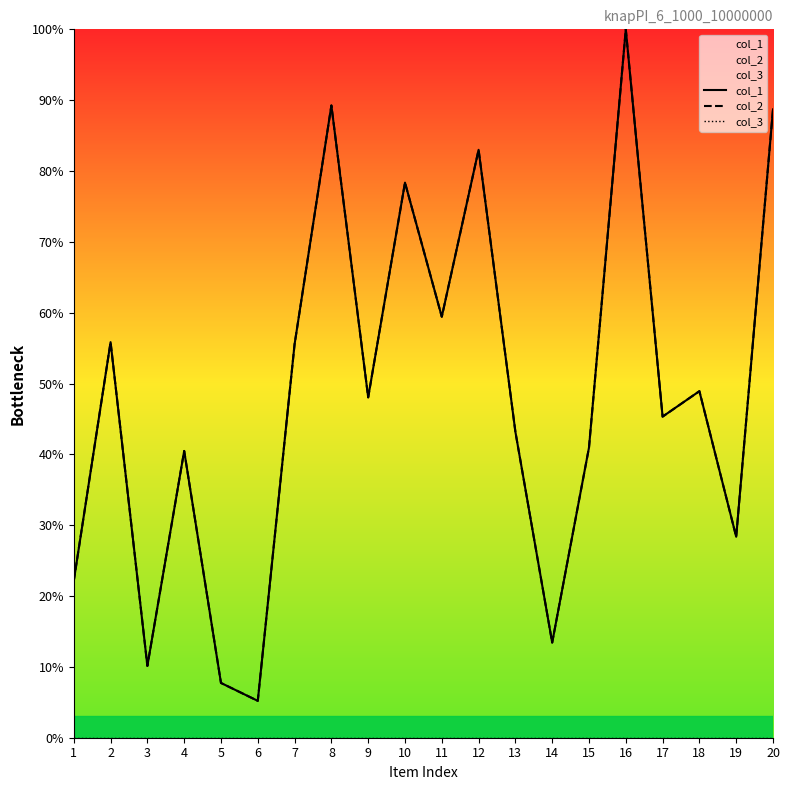

What is the difference between the highest and lowest values at 7?

55.5